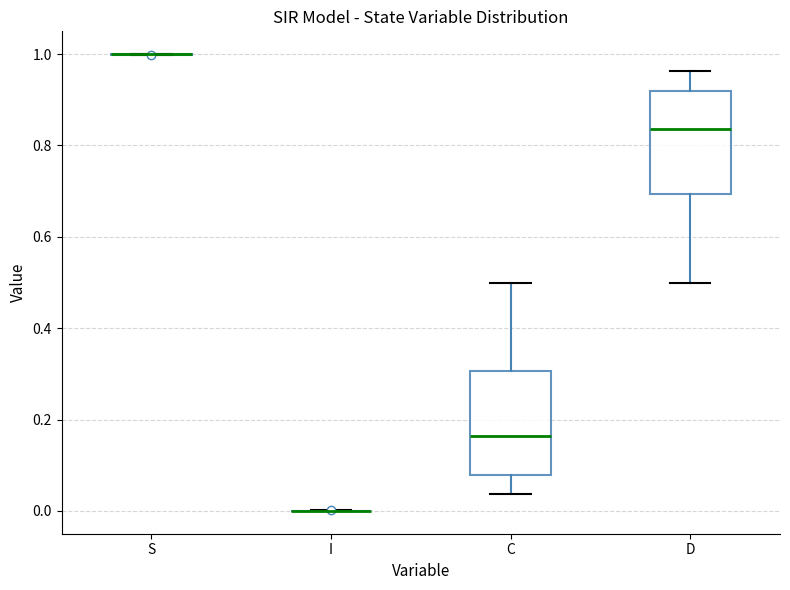

Reading left to right, read every box against the y-axis: the position of its median line, the range the box covers, and the ends of its whiskers. The values are not printed on the chart, so give them approximately, as read against the axis.

S: box collapsed to a line at 1.00, whiskers 1.00 to 1.00
I: box collapsed to a line at 0.00, whiskers 0.00 to 0.00
C: median 0.16, box 0.08 to 0.30, whiskers 0.04 to 0.50
D: median 0.84, box 0.70 to 0.92, whiskers 0.50 to 0.96